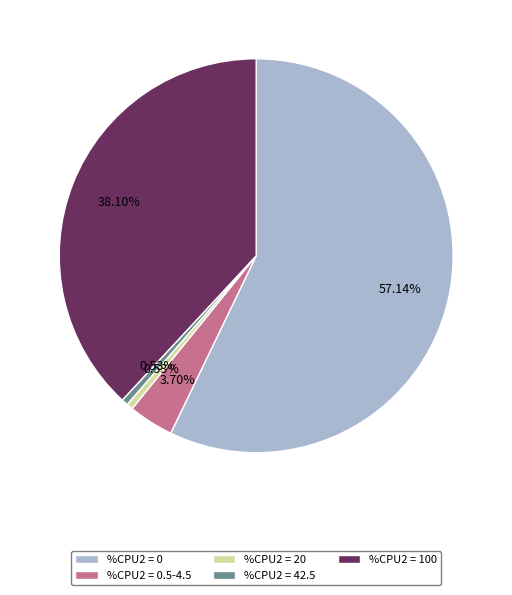

Is there any slice that represents more than half of the pie?

Yes